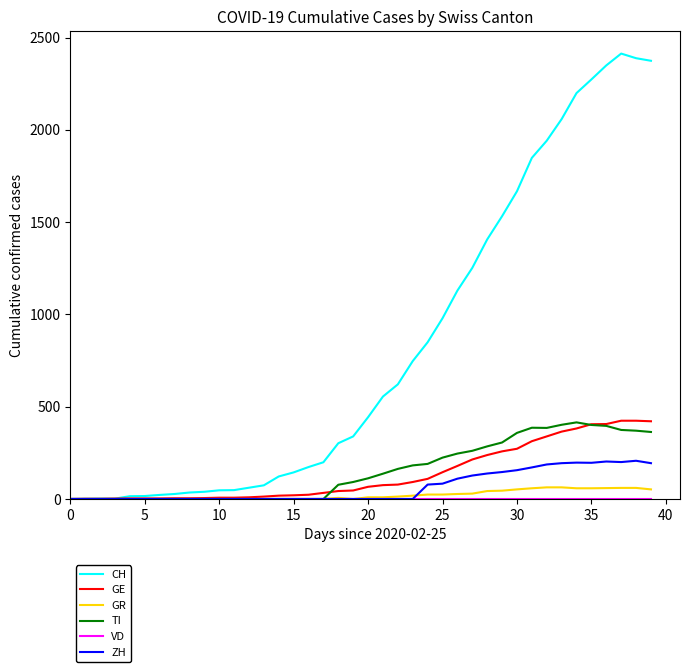

What is the greatest value displayed?

2413